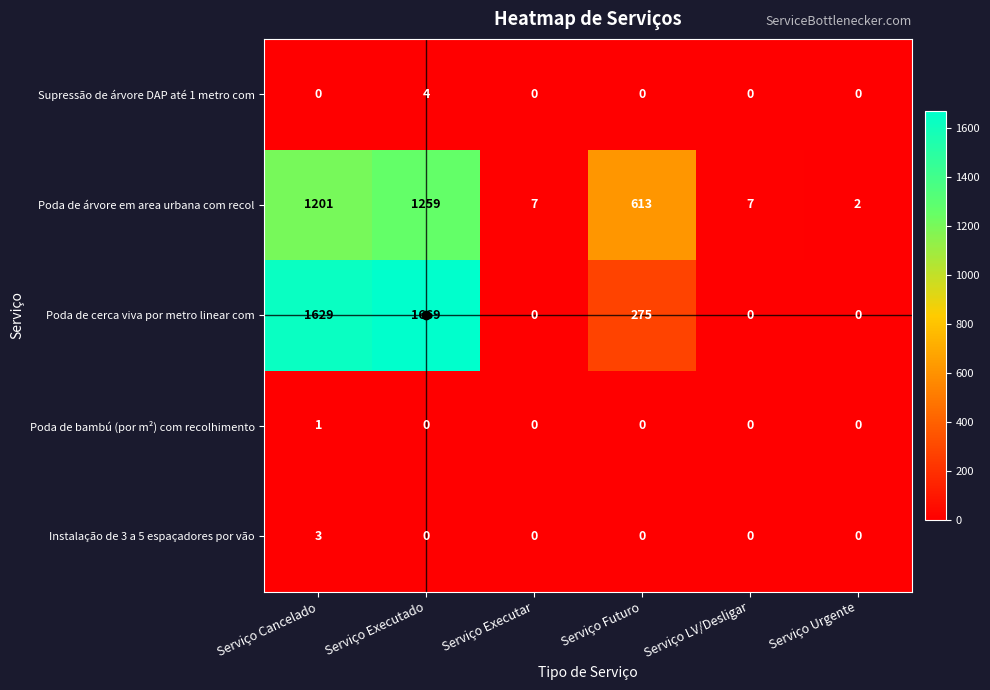

Rank the series by their maximum value, from lowest to highest.

Poda de bambú (por m²) com recolhimento, Instalação de 3 a 5 espaçadores por vão, Supressão de árvore DAP até 1 metro com, Poda de árvore em area urbana com recol, Poda de cerca viva por metro linear com